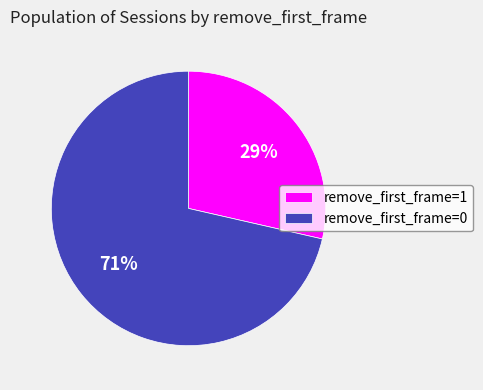

Combined, do remove_first_frame=1 and remove_first_frame=0 account for over 50%?

Yes